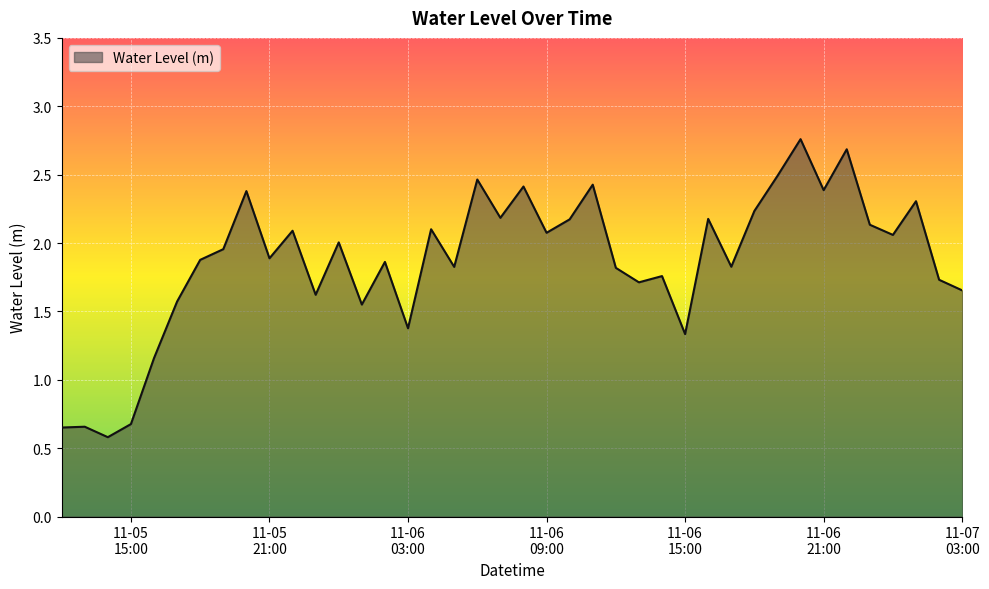

What is the minimum value shown in the chart?

0.6